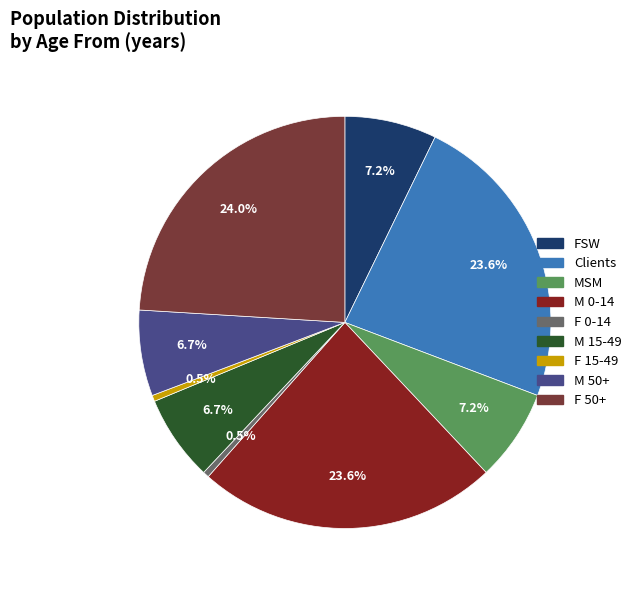

What portion of the pie excludes FSW?

92.8%